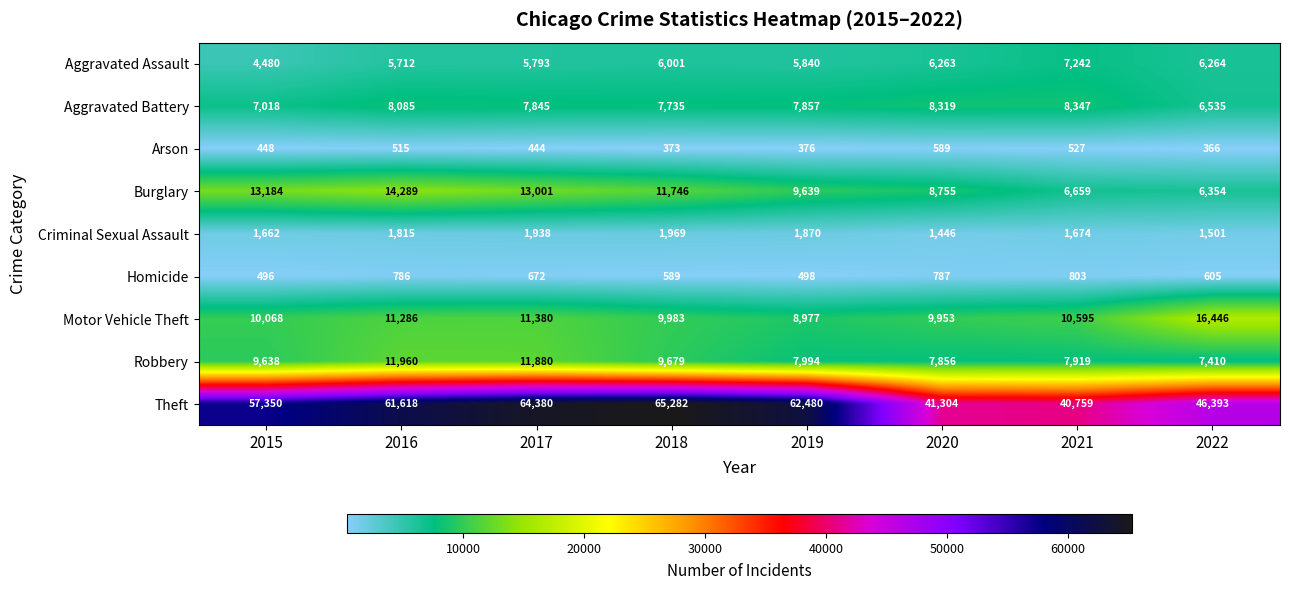

Read the Homicide value at 2017, to the nearest 50.

650